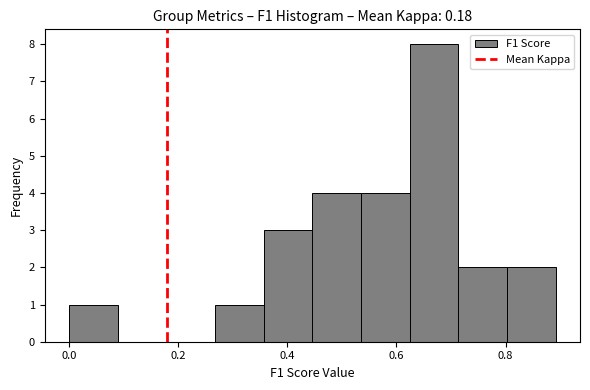

Reading left to right, list every bar in this chart as the range it spans on the x-axis followed by its height. Neither the bar edges nor the heights are printed on the chart, so give them approximately, as read against the axes.

0.00 to 0.08: 1
0.08 to 0.18: 0
0.18 to 0.26: 0
0.26 to 0.36: 1
0.36 to 0.44: 3
0.44 to 0.54: 4
0.54 to 0.62: 4
0.62 to 0.72: 8
0.72 to 0.80: 2
0.80 to 0.90: 2